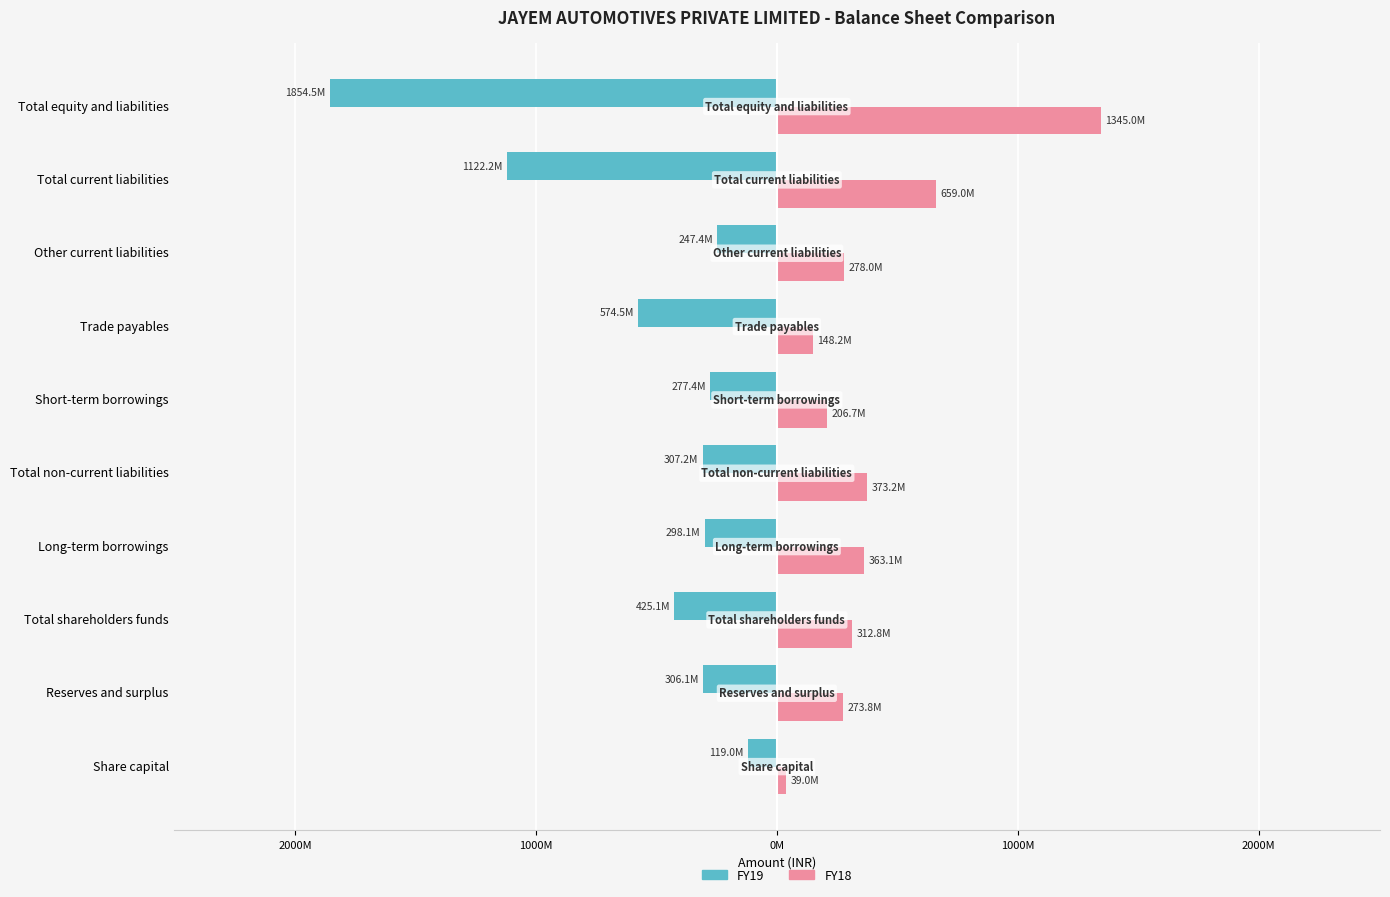

What is the average value of the FY19 series?

-553155848